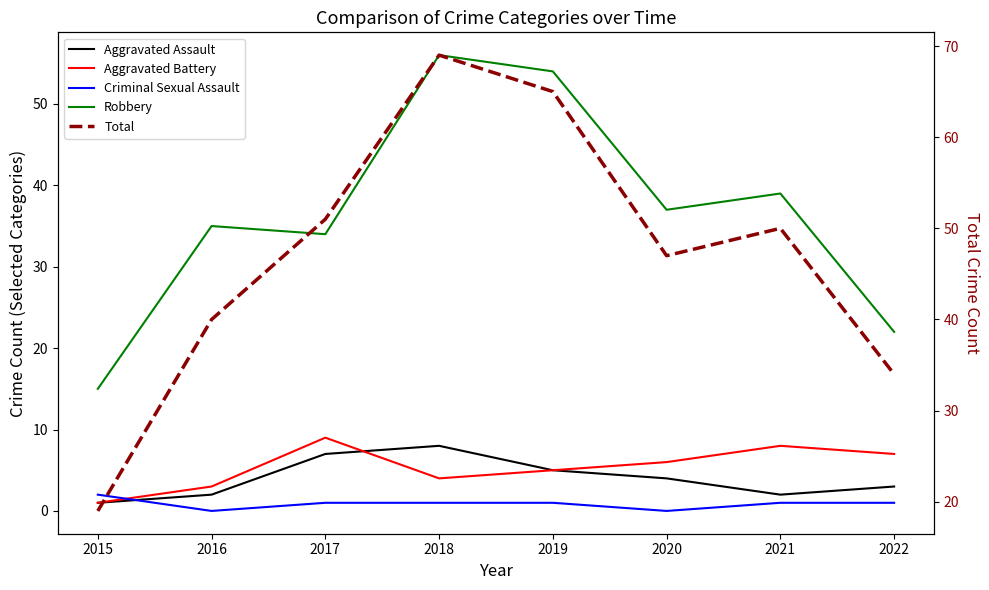

What is the total value across all series at 2022?

67